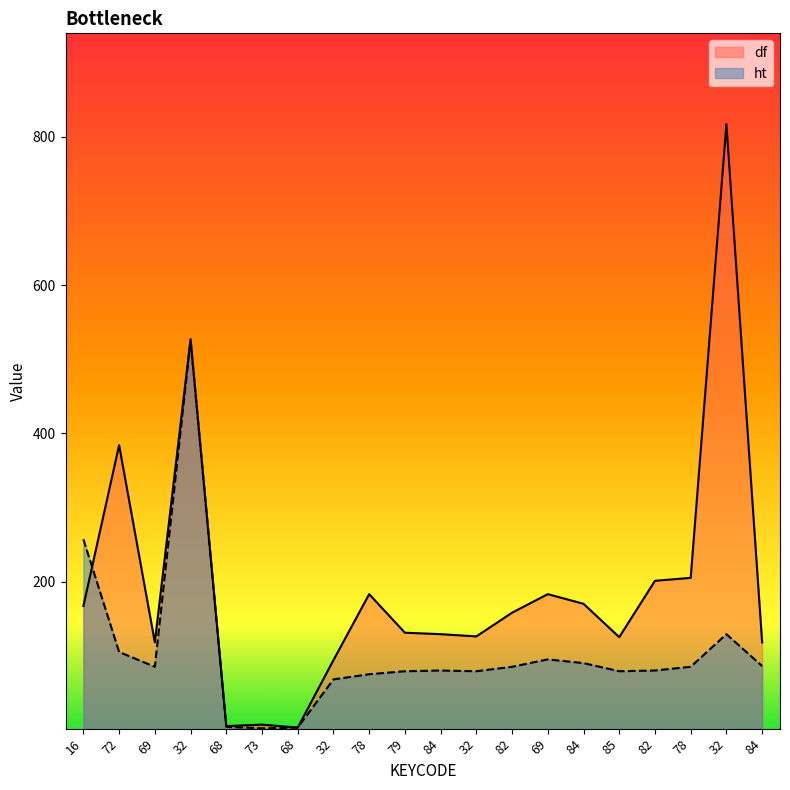

At 68, list the series in order from largest to smallest.

df, ht